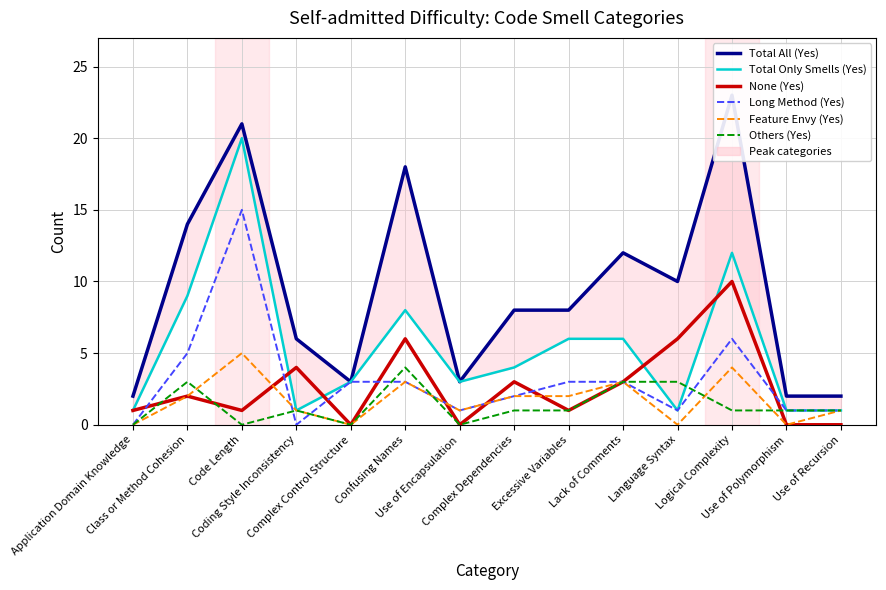

Where is Long Method (Yes) nearest to the value 7?

Logical Complexity